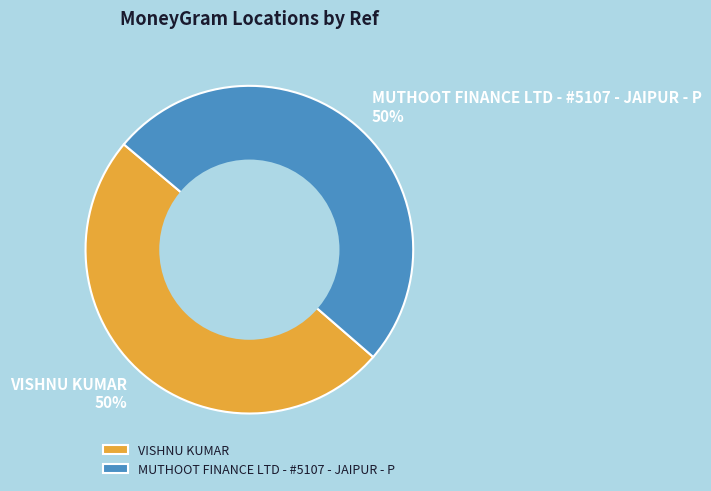

Approximately how many times larger is the value at VISHNU KUMAR compared to MUTHOOT FINANCE LTD - #5107 - JAIPUR - P?

1.0